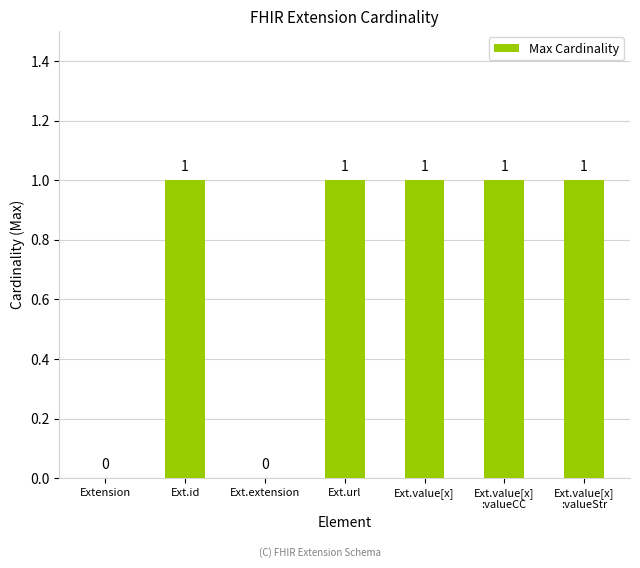

What is the sum of the values at Ext.value[x] and Ext.url?

2